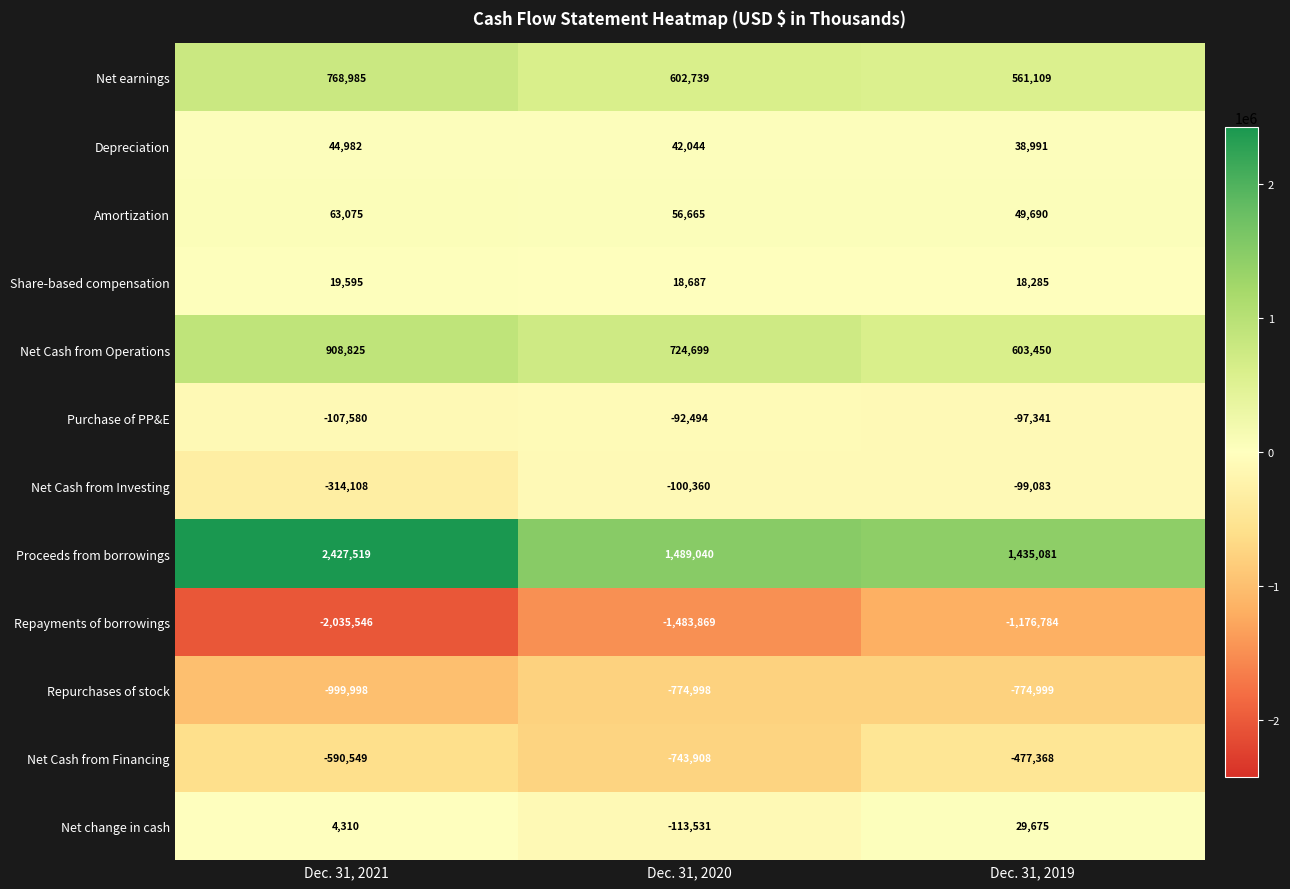

Which category has the highest value in the Repayments of borrowings series?

Dec. 31, 2019